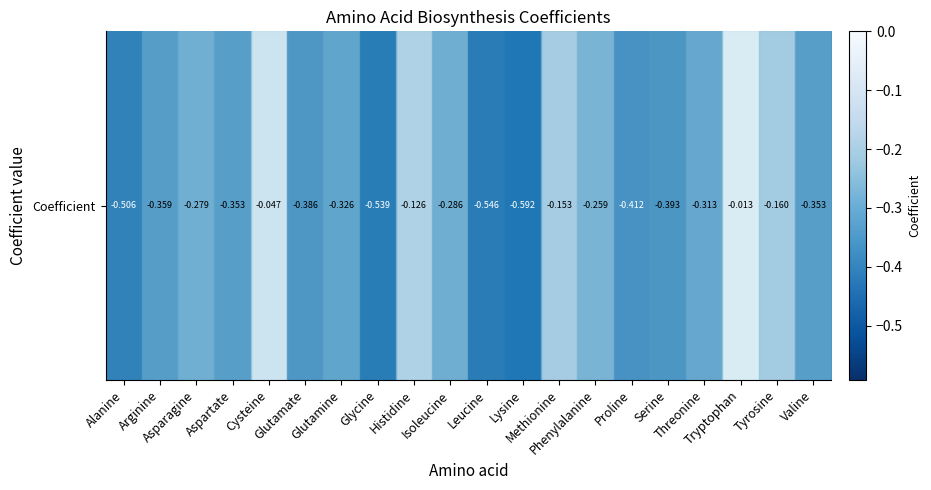

Where is the data nearest to the value 0?

Tryptophan